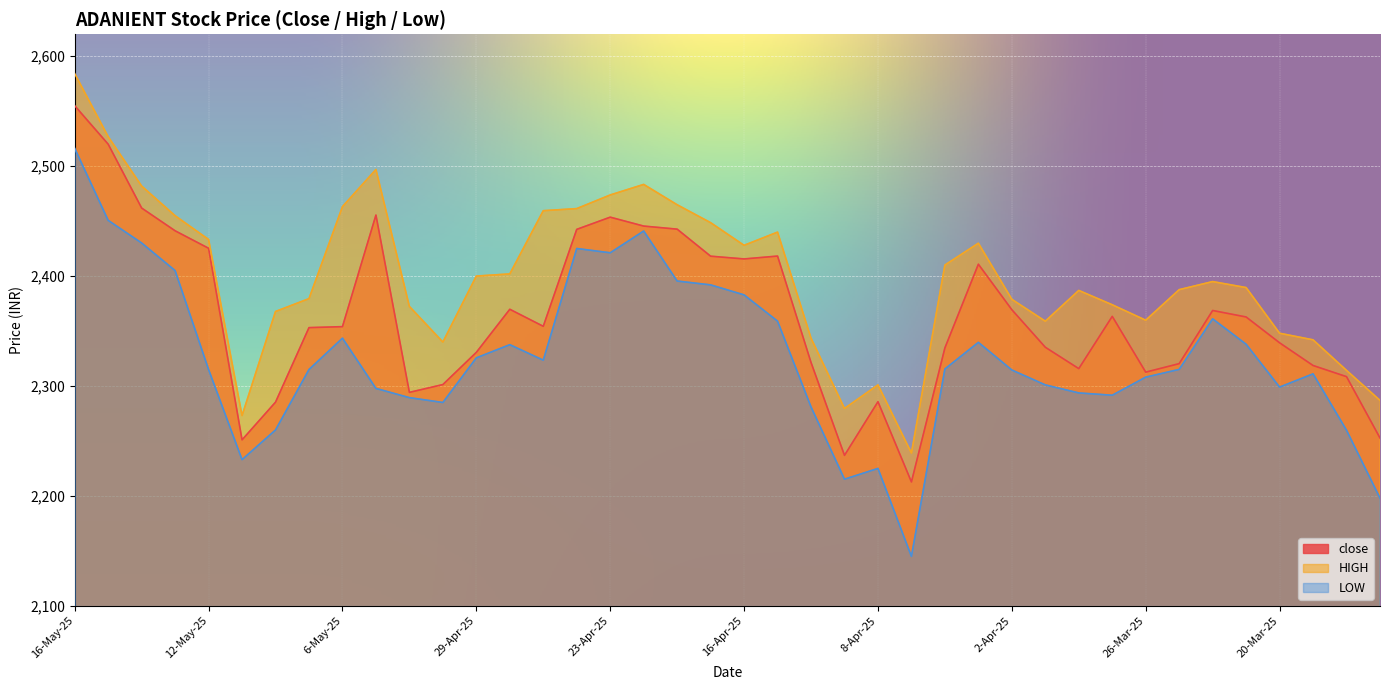

What is the label of the 22nd point from the right?

21-Apr-25